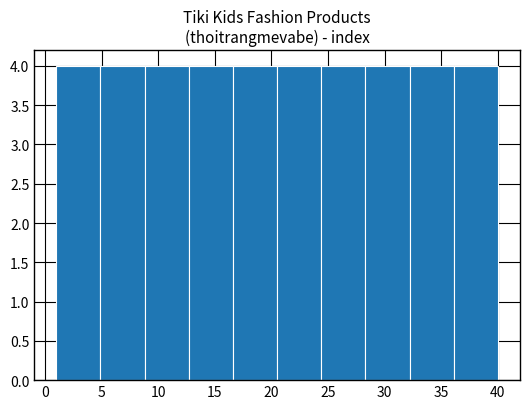

Reading left to right, transcribe this chart: for each bar, give the range it covers on the x-axis and its height. Neither the bar edges nor the heights are printed on the chart, so give them approximately, as read against the axes.

1.0 to 4.9: 4
4.9 to 8.8: 4
8.8 to 12.7: 4
12.7 to 16.6: 4
16.6 to 20.5: 4
20.5 to 24.4: 4
24.4 to 28.3: 4
28.3 to 32.2: 4
32.2 to 36.1: 4
36.1 to 40.0: 4